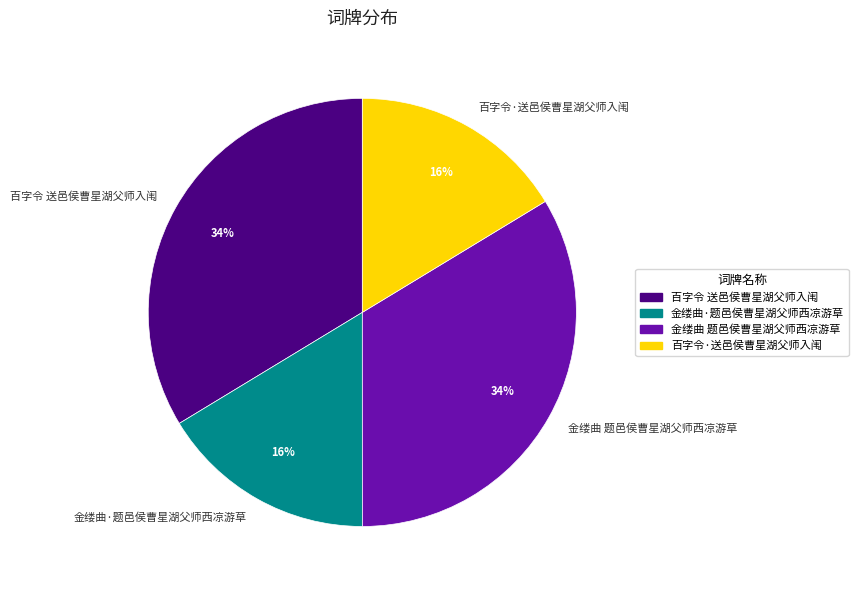

Is 金缕曲·题邑侯曹星湖父师西凉游草 the majority of the pie?

No